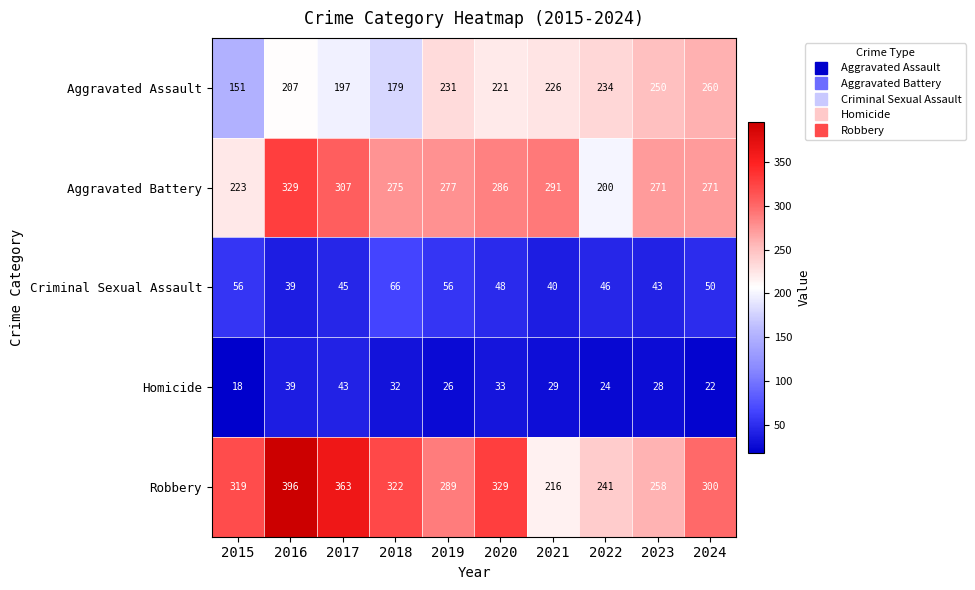

What is the difference between the Robbery values at 2015 and 2021?

103